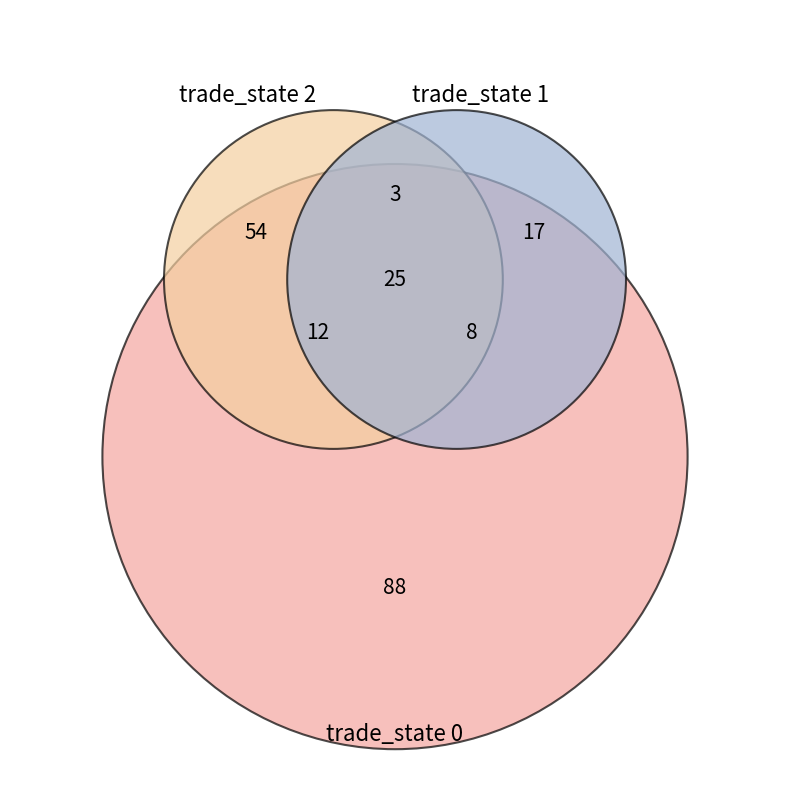

True or false: 2 accounts for 47% of the total.

False